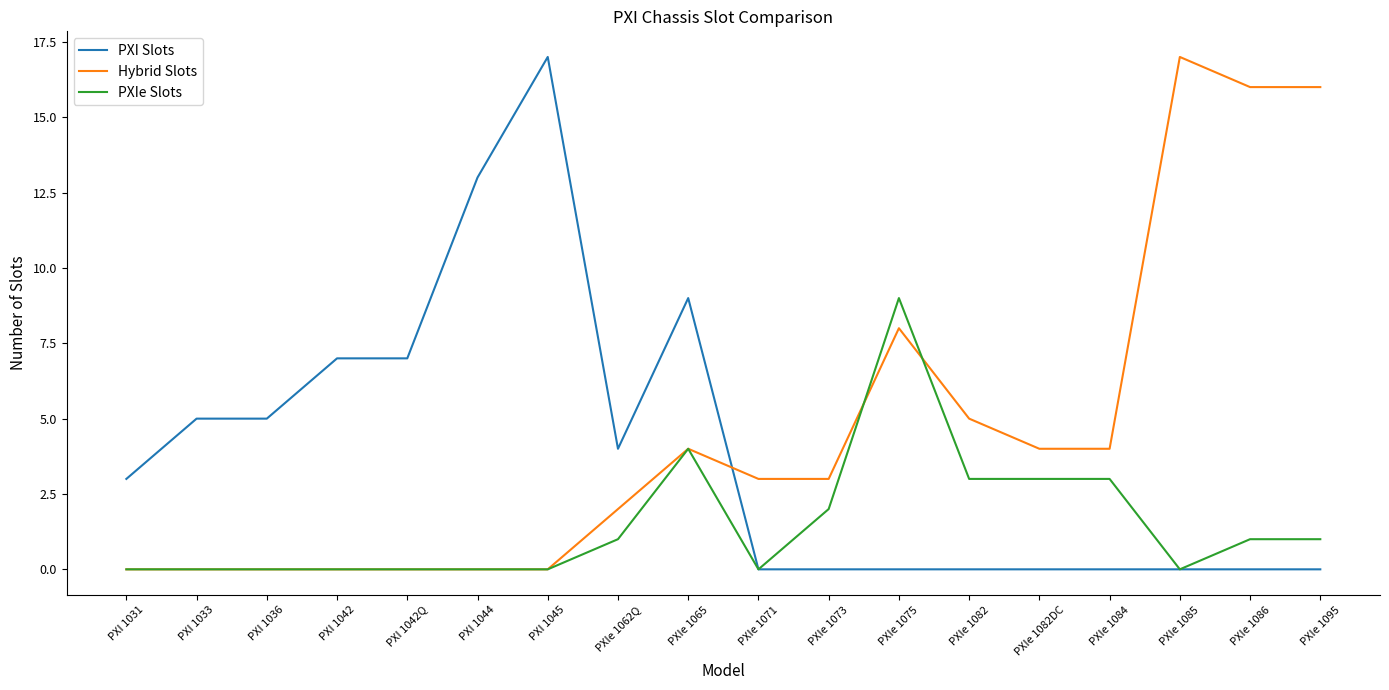

True or false: PXIe Slots has more than 0 points higher than both neighbors.

True